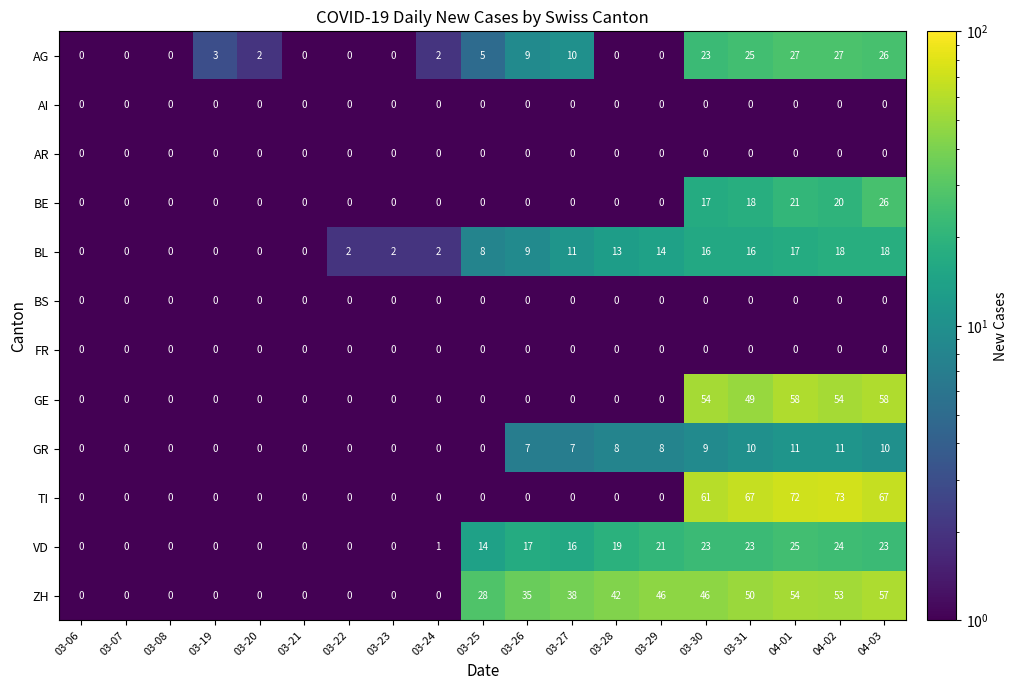

What is the difference between the BL values at 04-03 and 03-29?

4